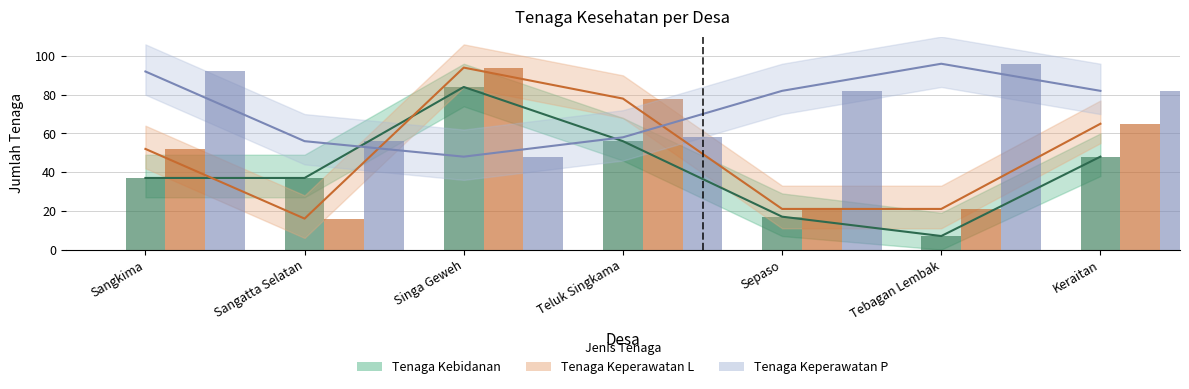

What is the total value across all series at Sepaso?

120